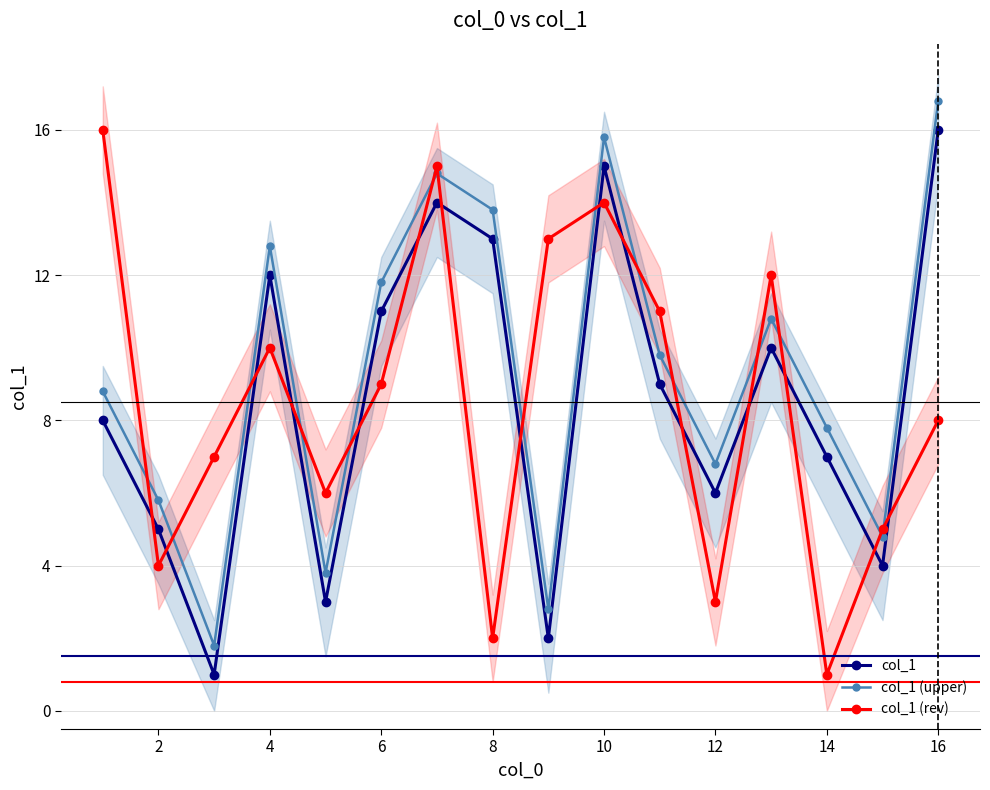

What is the lowest value of the col_1 (upper) series?

1.8